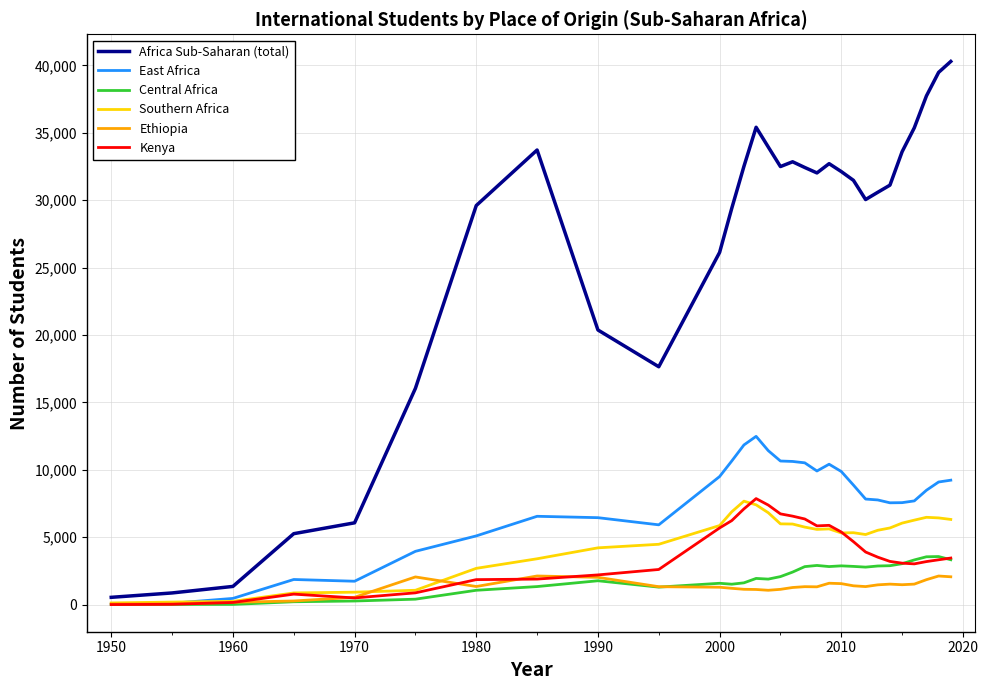

What is the greatest value displayed?

40290